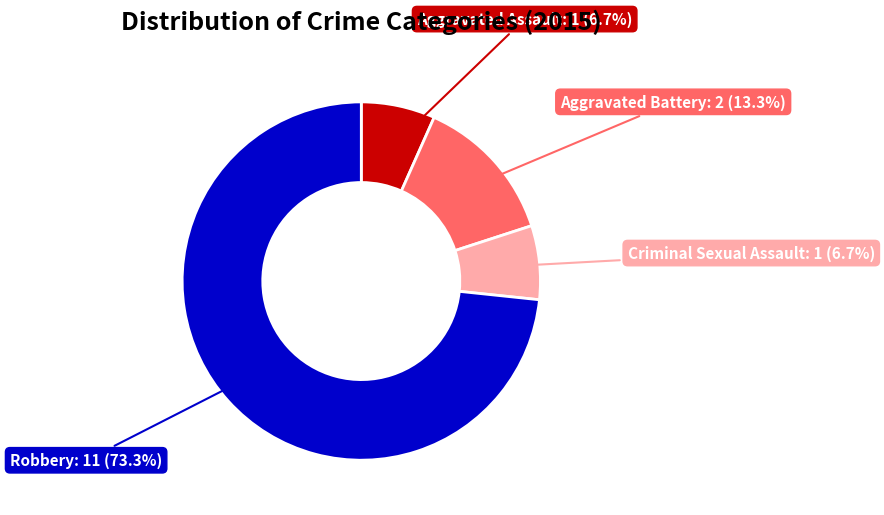

Is there a majority slice in this chart?

Yes